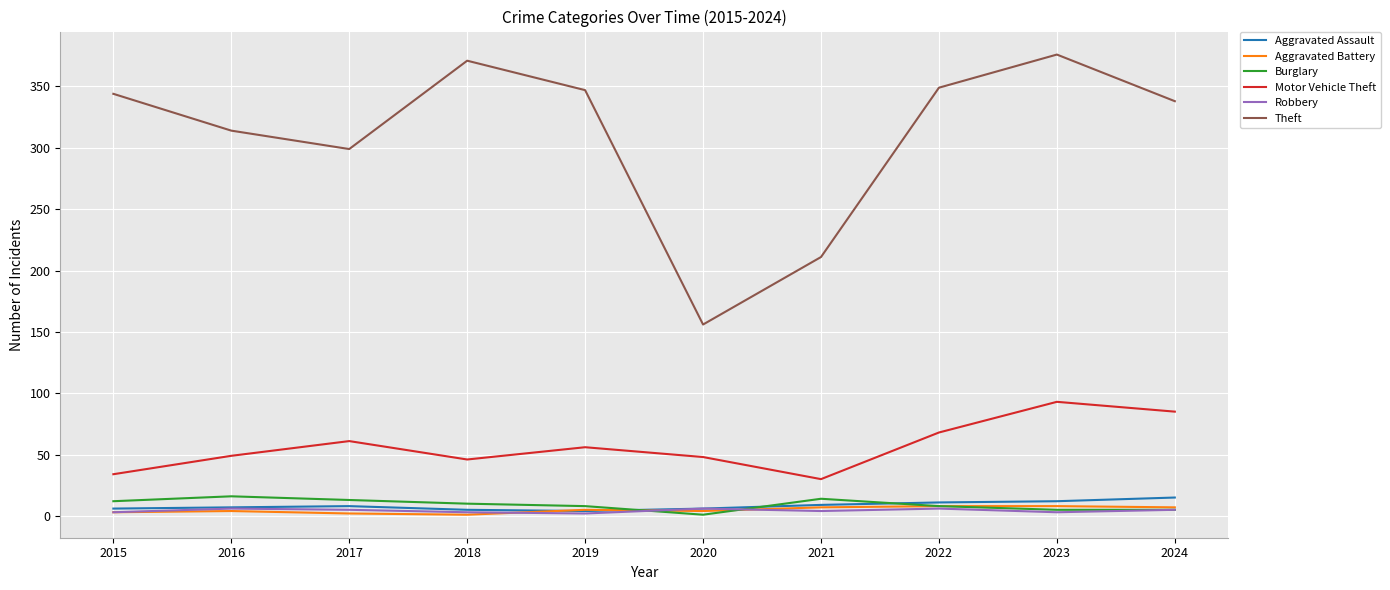

Is the value of Motor Vehicle Theft at 2018 greater than the value of Theft at 2015?

No